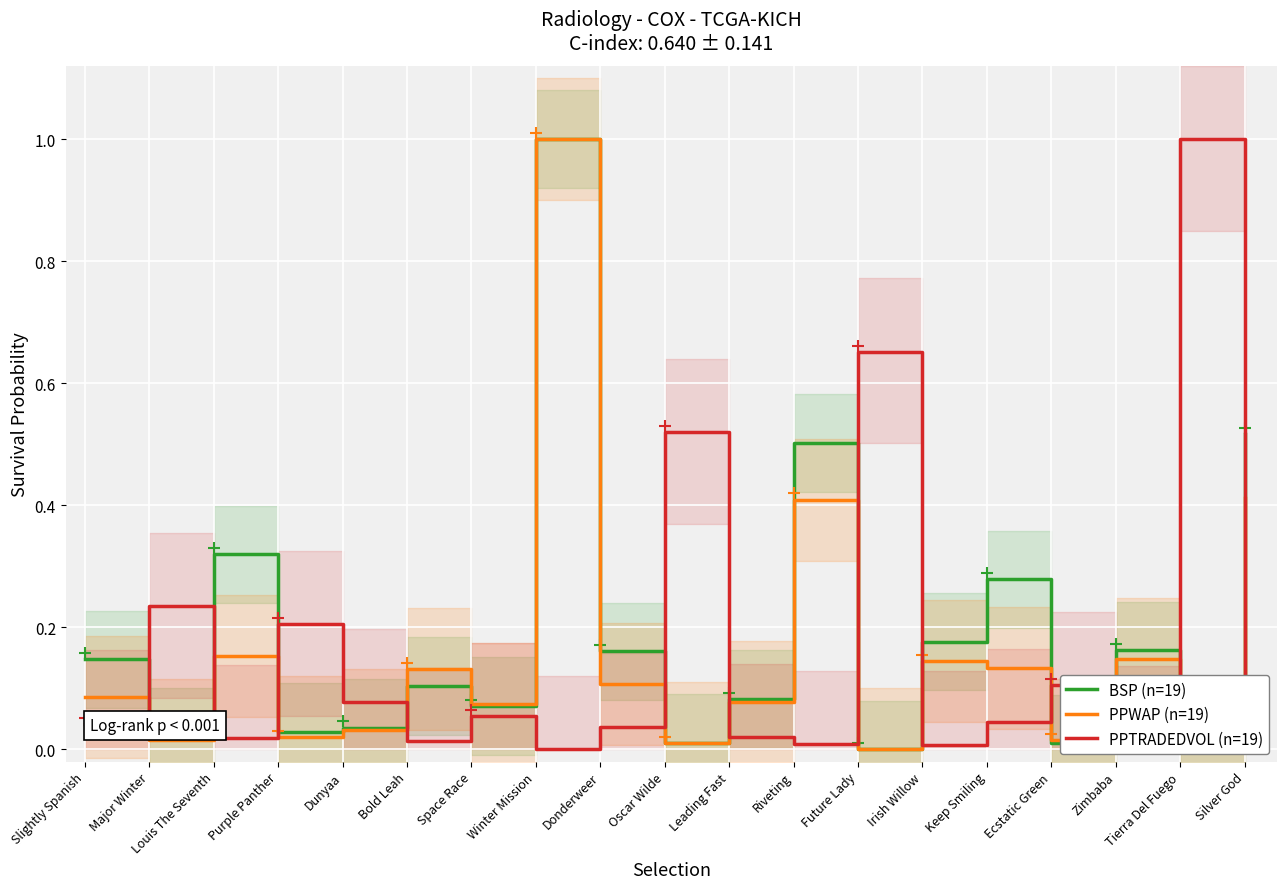

How many lines are shown in the chart?

3